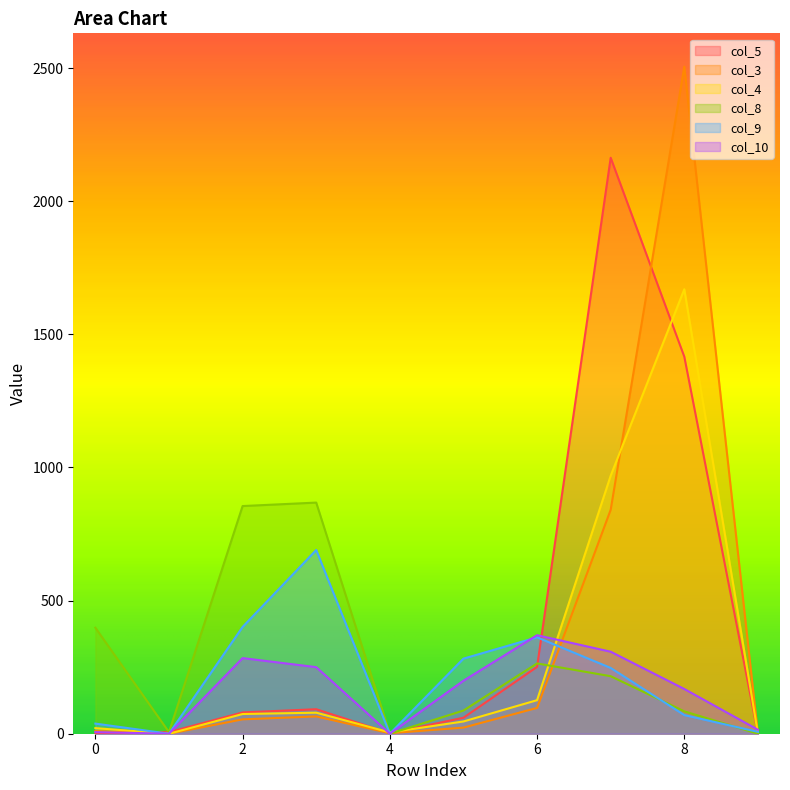

List the labels in order of col_5 value, smallest first.

0, 9, 4, 1, 5, 2, 3, 6, 8, 7